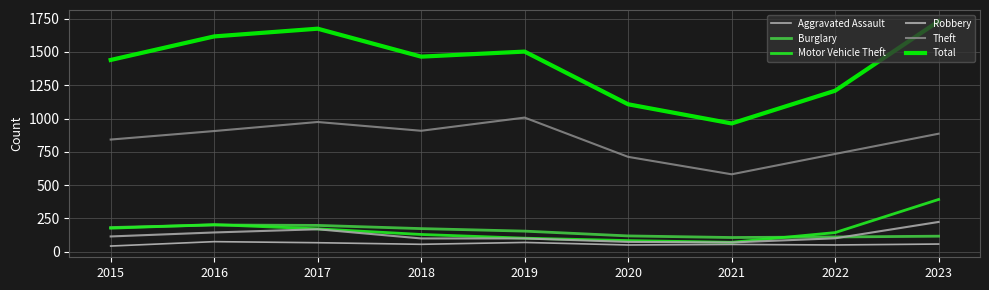

The value of Burglary at 2015 is 306. True or false?

False